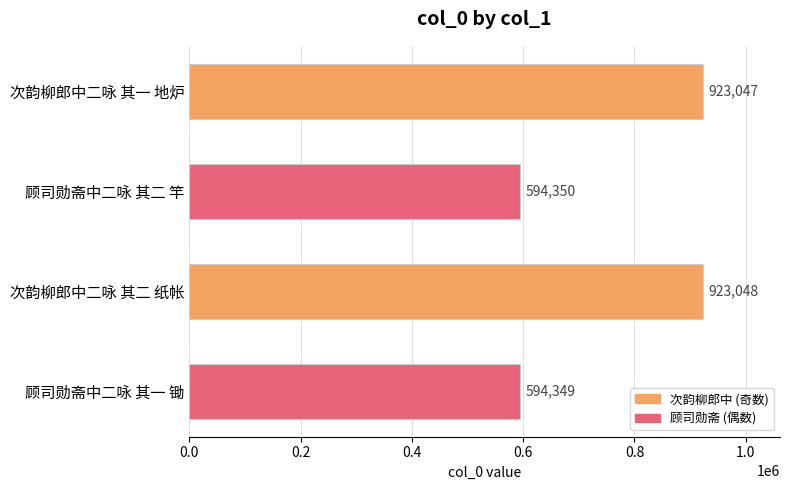

How many distinct data groups are displayed?

1